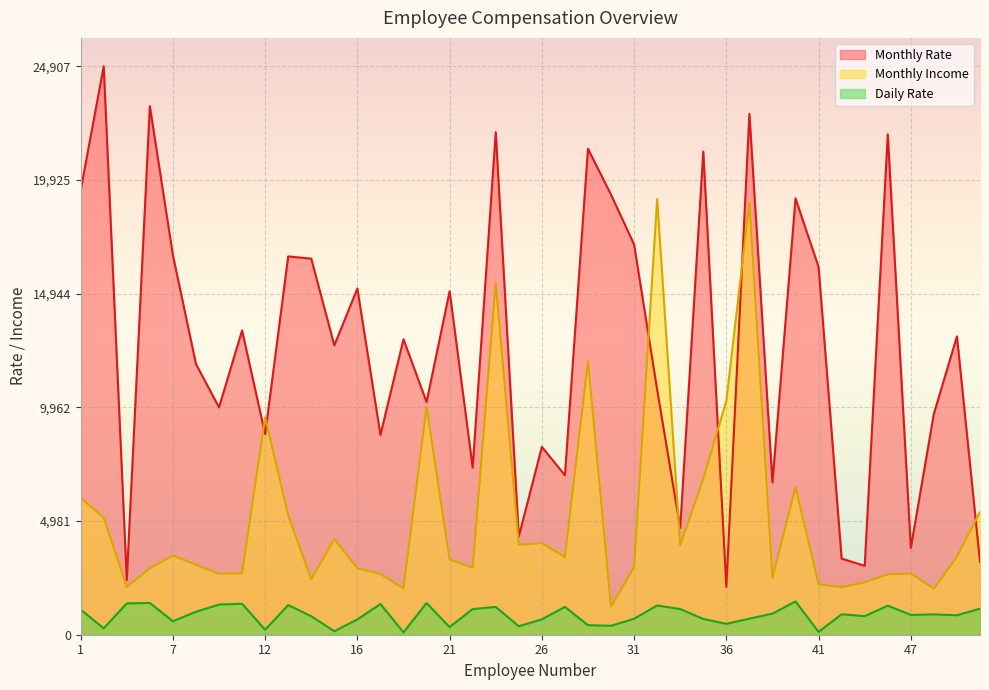

True or false: Daily Rate has more than 1 points higher than both neighbors.

True